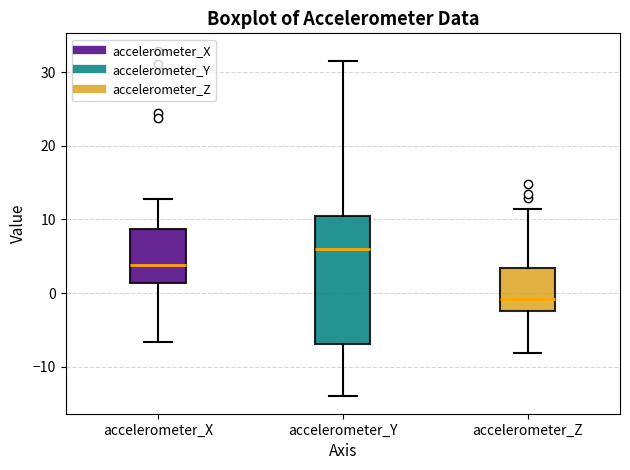

Comparing the boxes themselves (not the whiskers), which one is the tallest?

accelerometer_Y